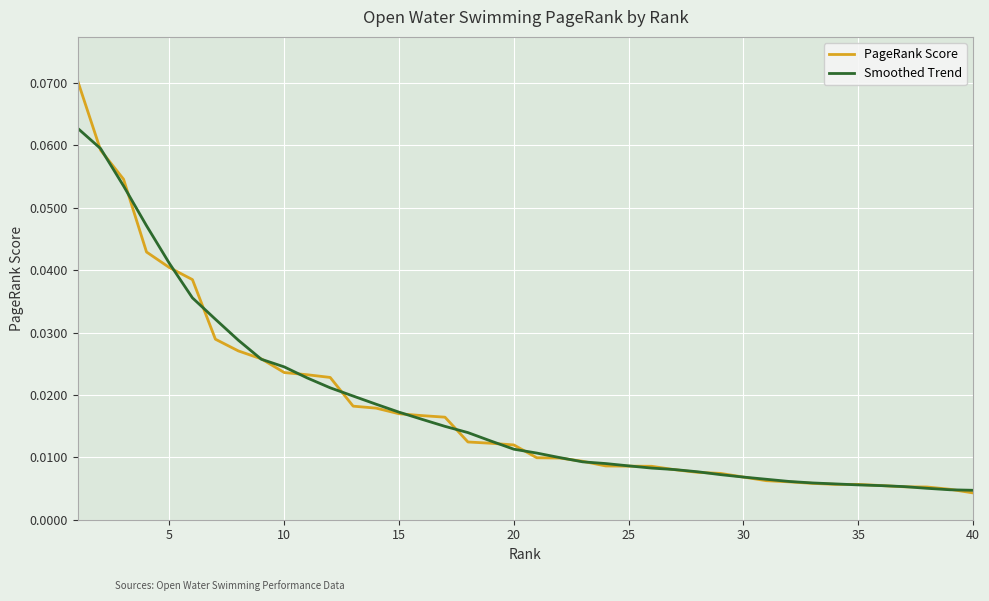

Which series has the largest range (max minus min)?

PageRank Score